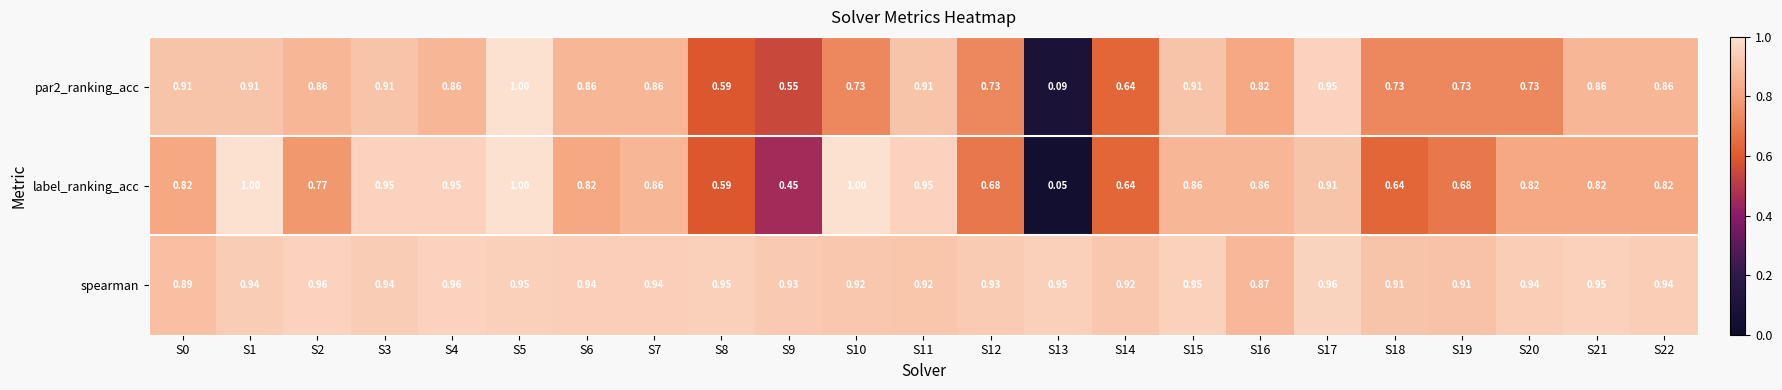

Which series has the largest range (max minus min)?

label_ranking_acc